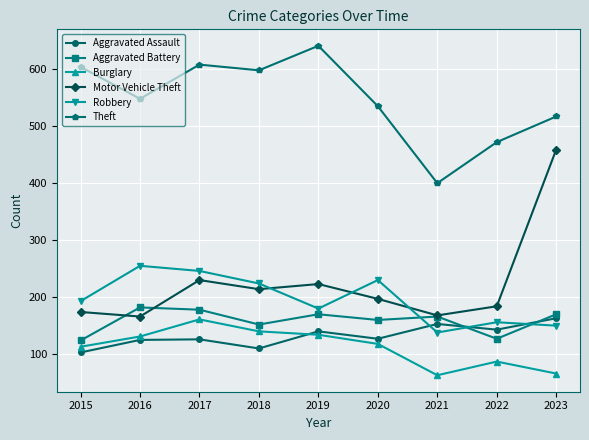

What is the value of the Aggravated Battery point at the 9th from the left?

169